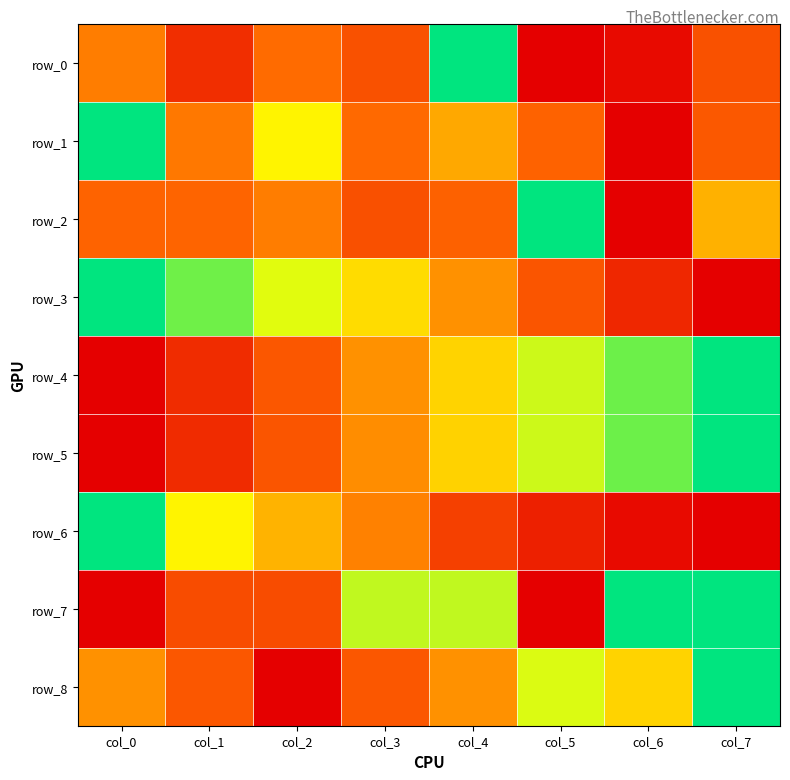

What is the difference between the second highest and second lowest values in the row_6 series?

0.6